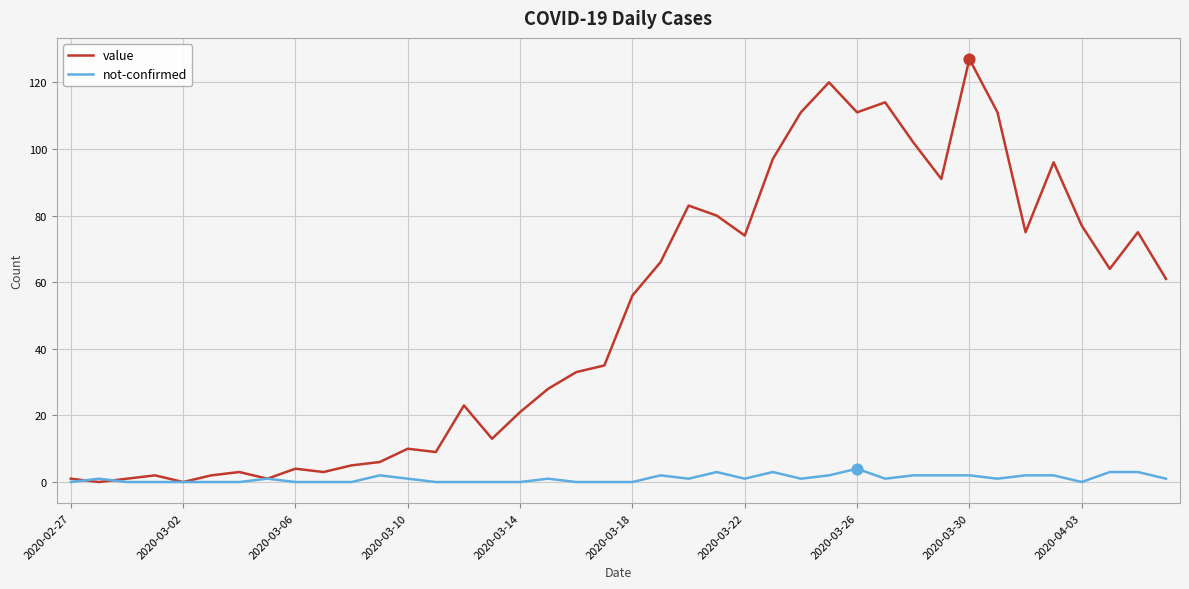

Which series has the largest total across all categories?

value